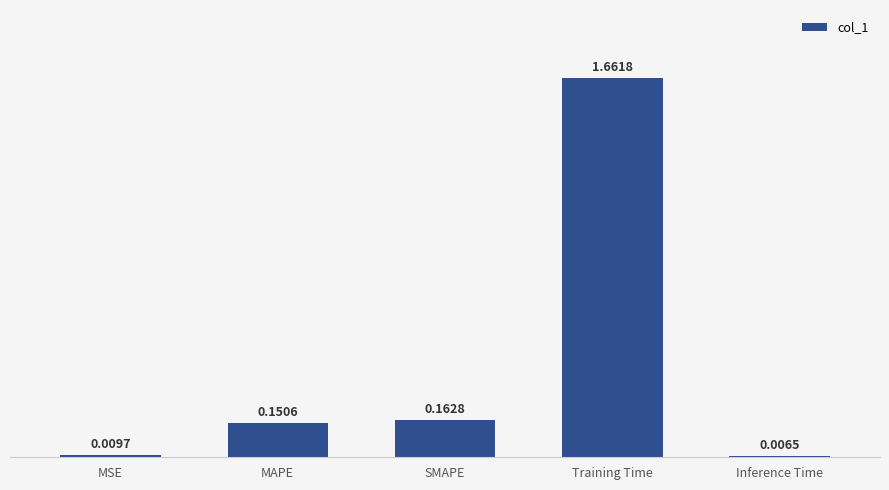

Where is the data nearest to the value 0?

Inference Time